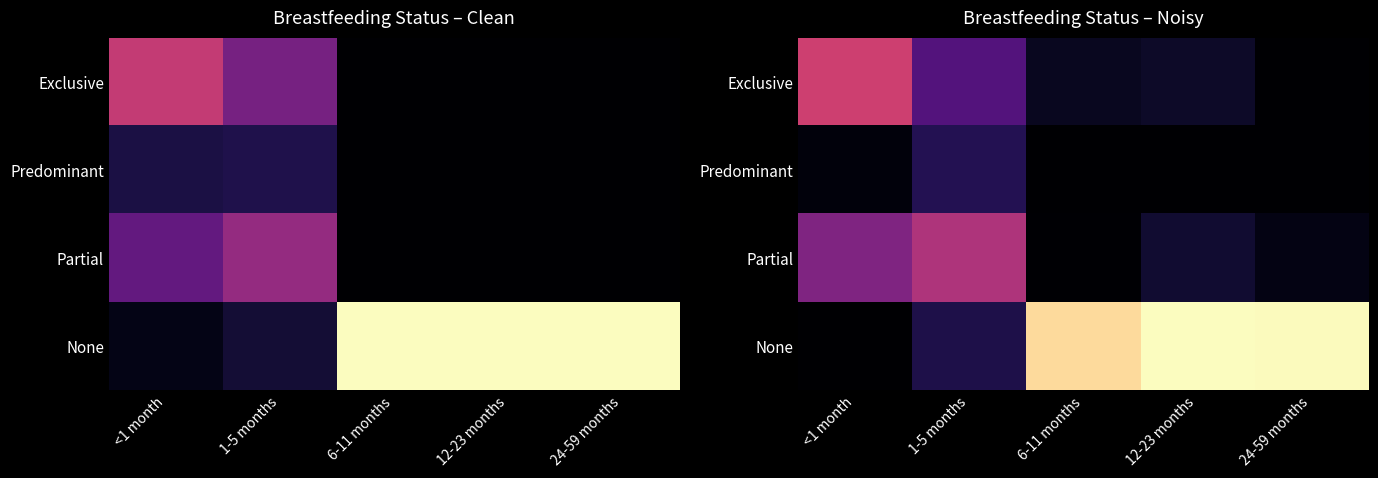

Which series has the largest total across all categories?

None